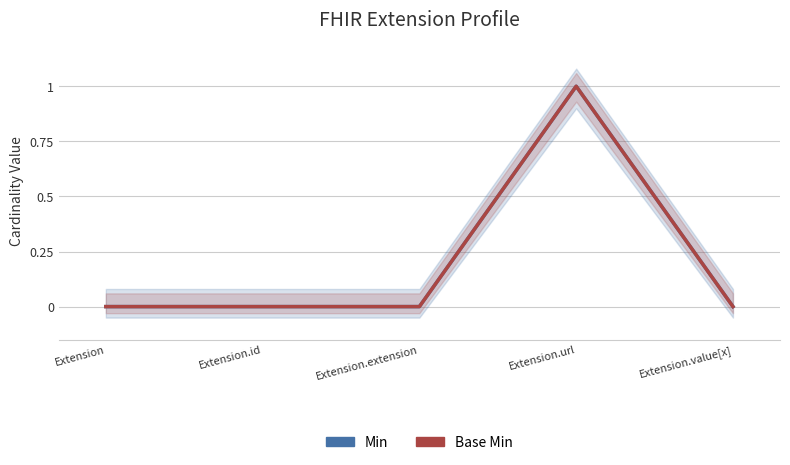

Does the chart have visible grid lines?

Yes